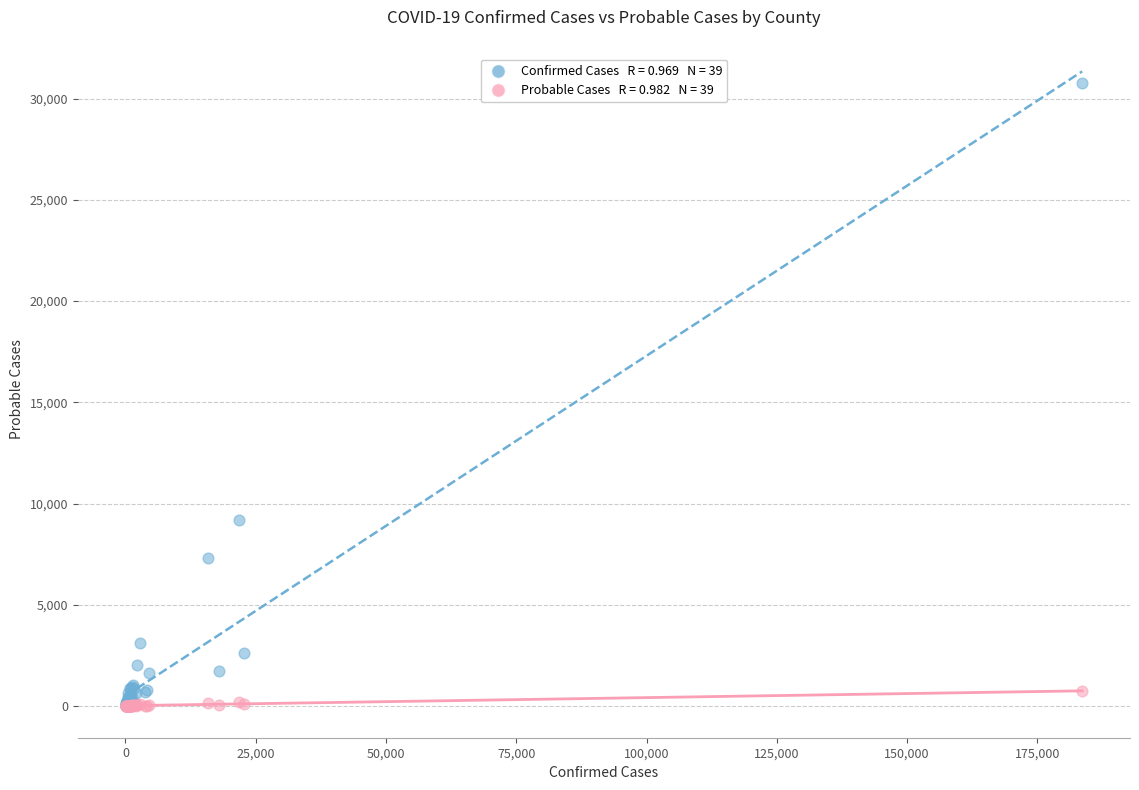

Across all series, what Y value is closest to 15379?

9174